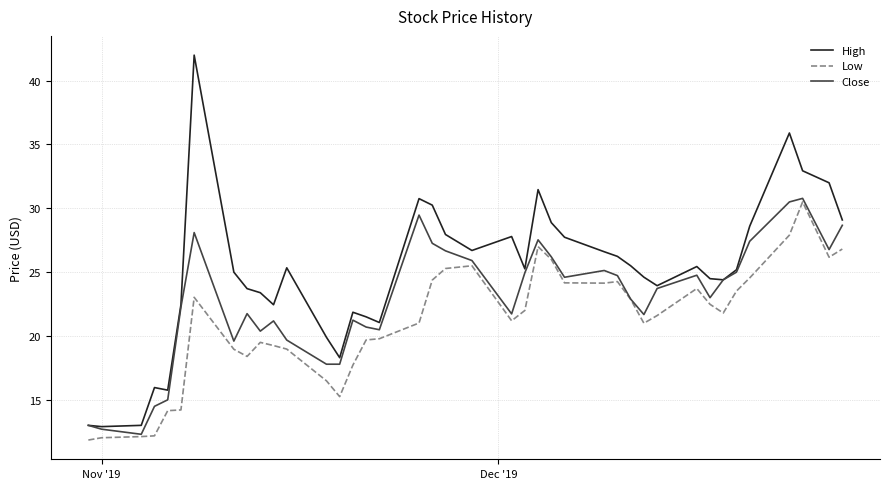

Which series has the largest range (max minus min)?

High